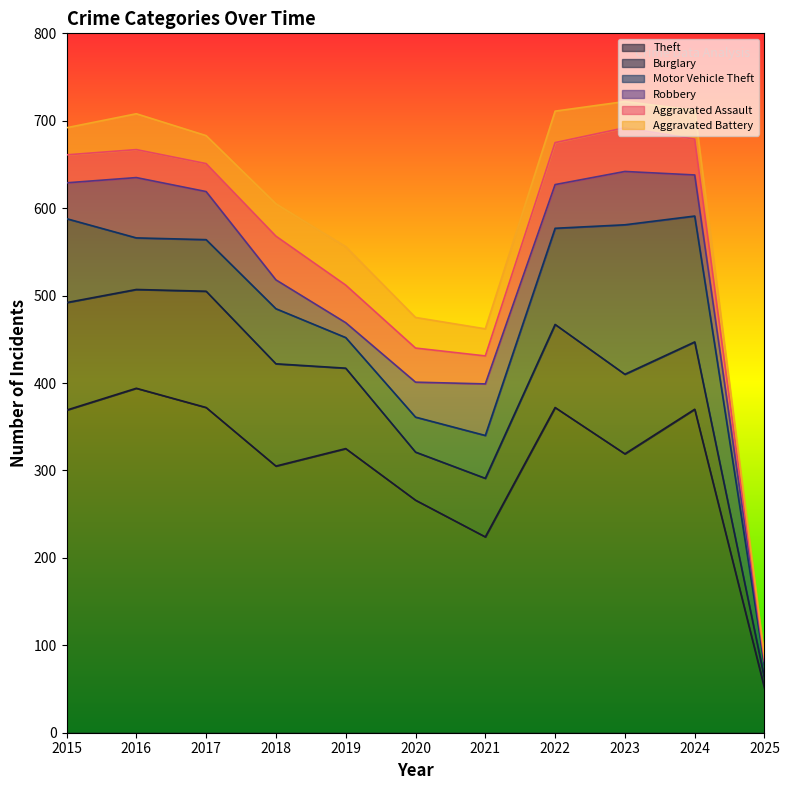

Does the chart display data point markers on the line(s)?

No